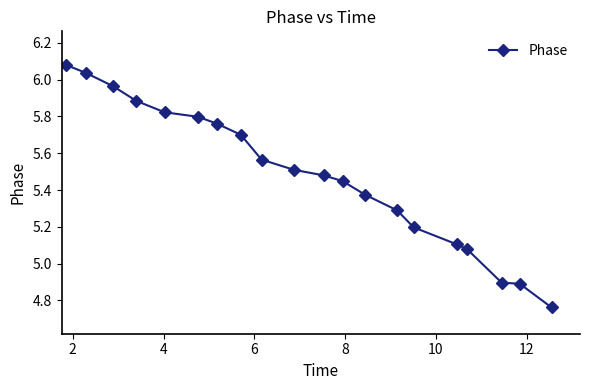

Count the number of values greater than 5.

17